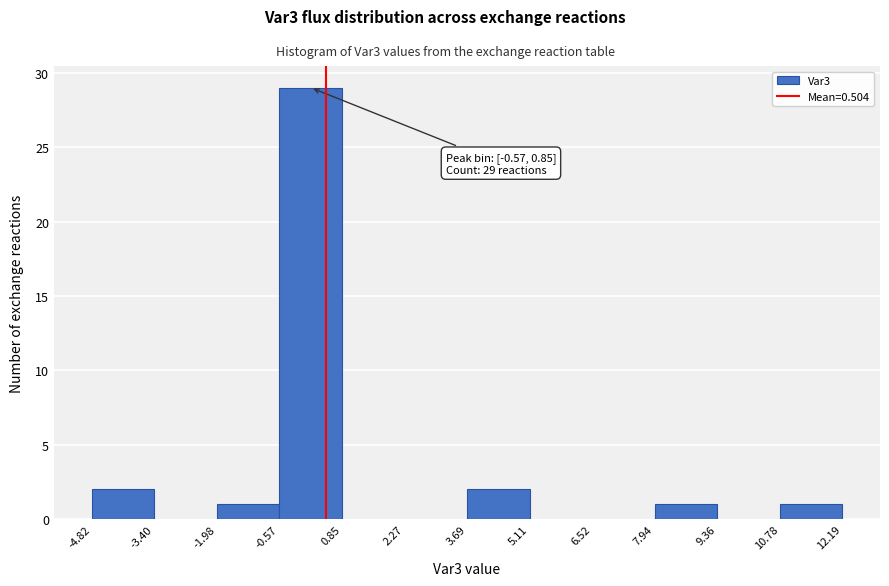

Over which range of the x-axis is the bar tallest?

-0.57 to 0.85